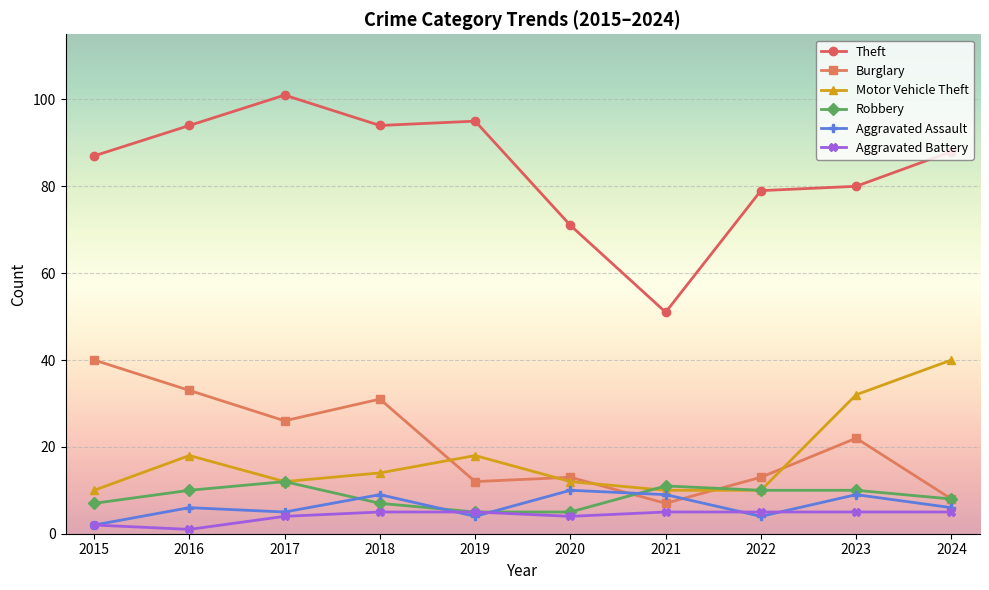

What value does the Aggravated Assault series have at 2019?

4